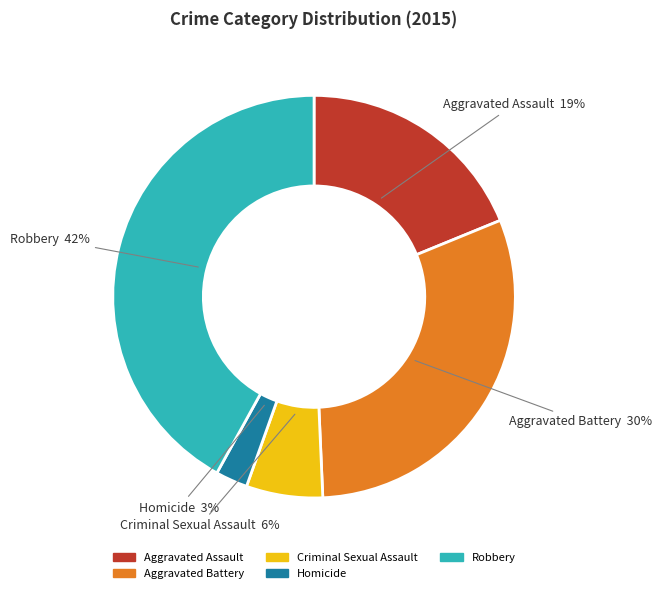

Count the number of slices in the pie.

5